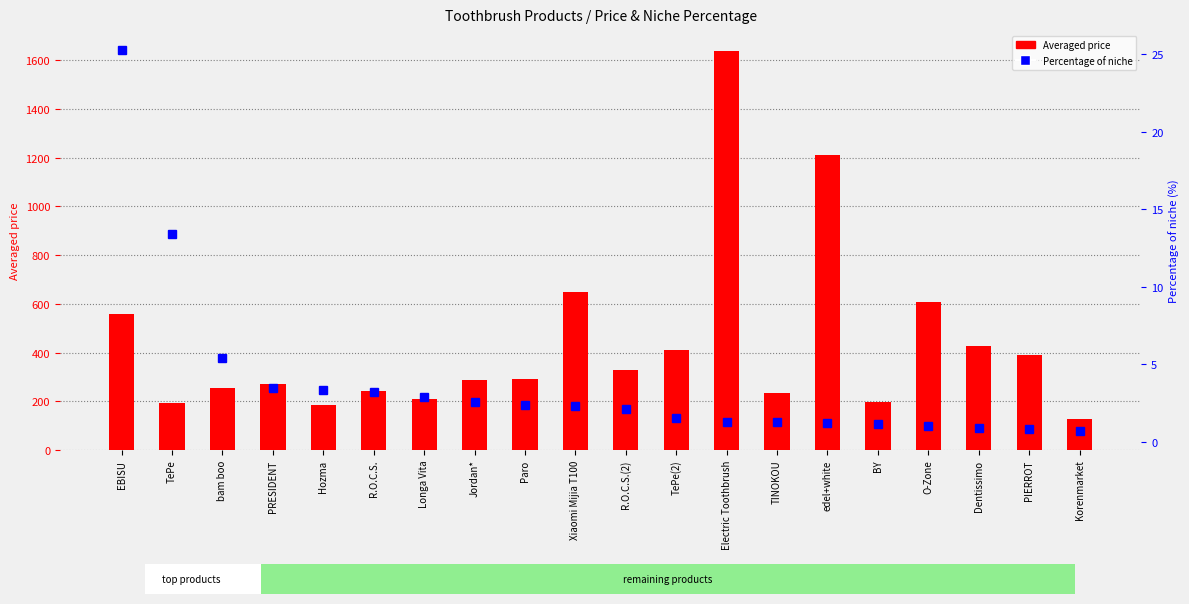

Rank the series by their average value, from highest to lowest.

Averaged price, Percentage of niche